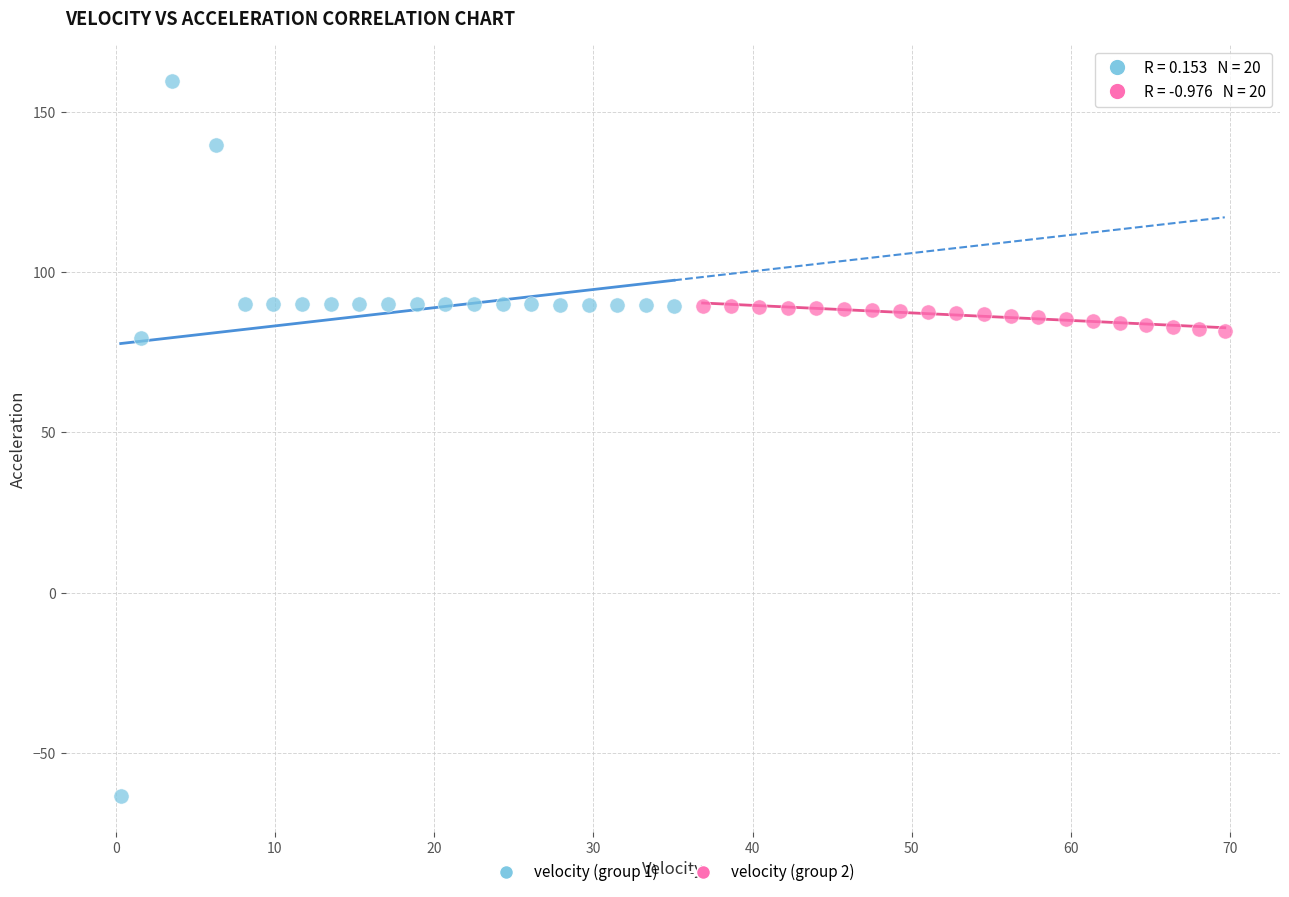

Which series reaches the minimum Y coordinate?

velocity (group 1)